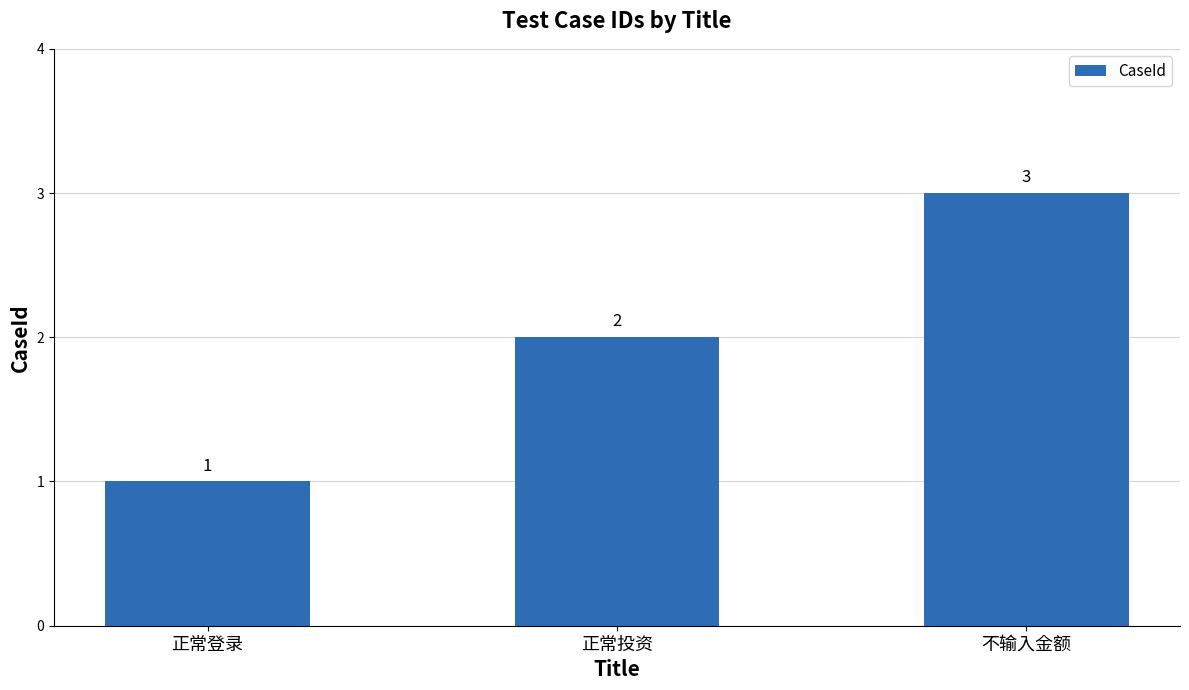

How many data points are less than 2?

1